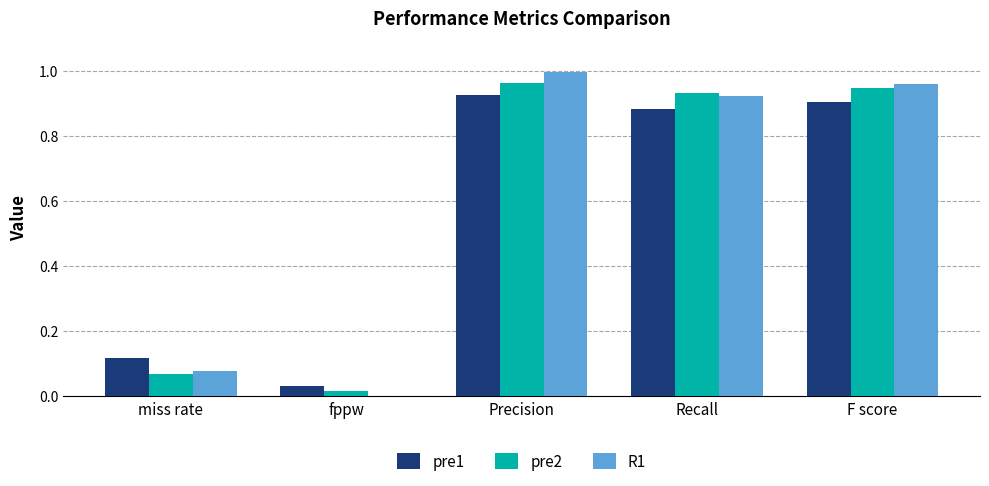

Is the value of R1 at miss rate greater than the value of pre1 at fppw?

Yes